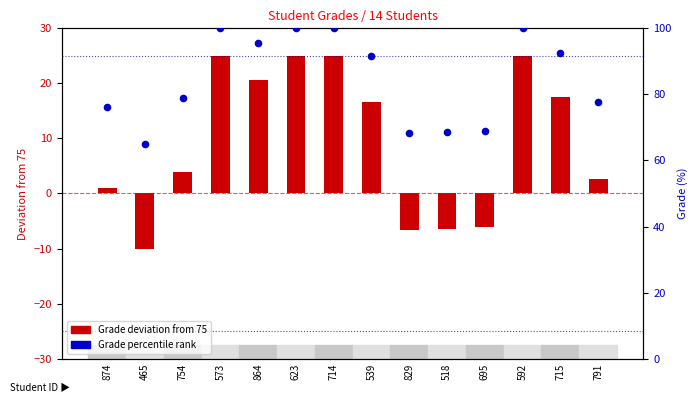

Which series has the largest Y range (max minus min)?

Grade deviation